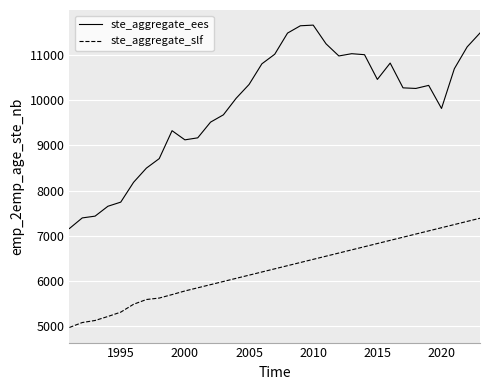

Which series has the largest range (max minus min)?

ste_aggregate_ees